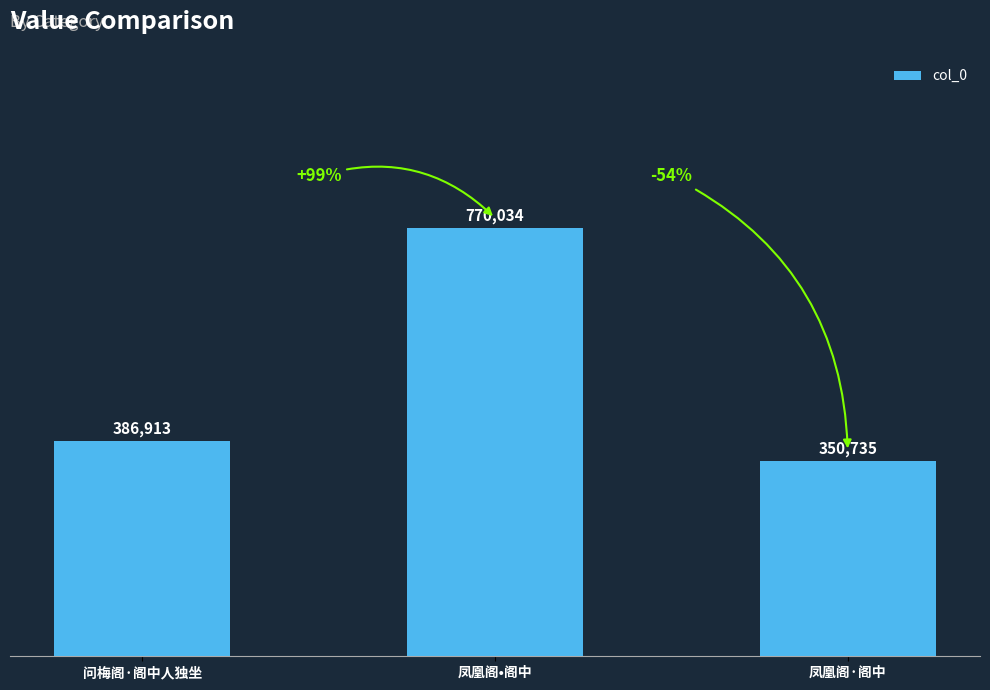

How many values are below 386913?

1